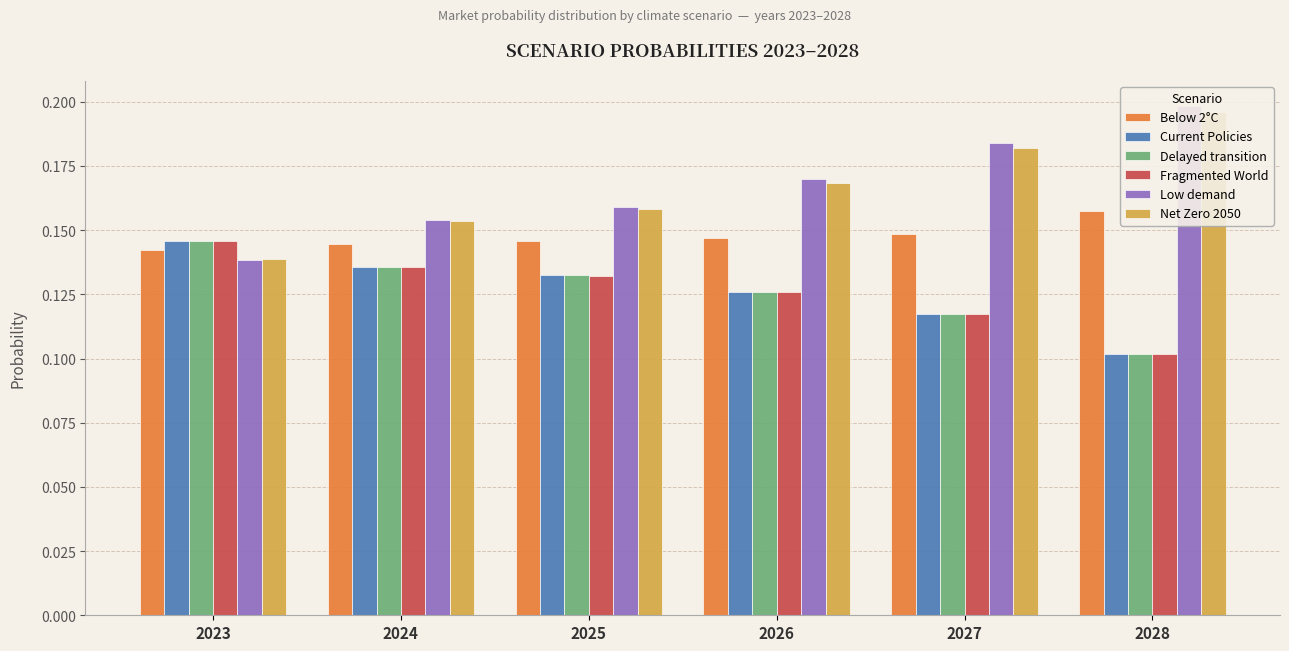

What is the value of the Below 2°C bar at the 1st from the left?

0.1